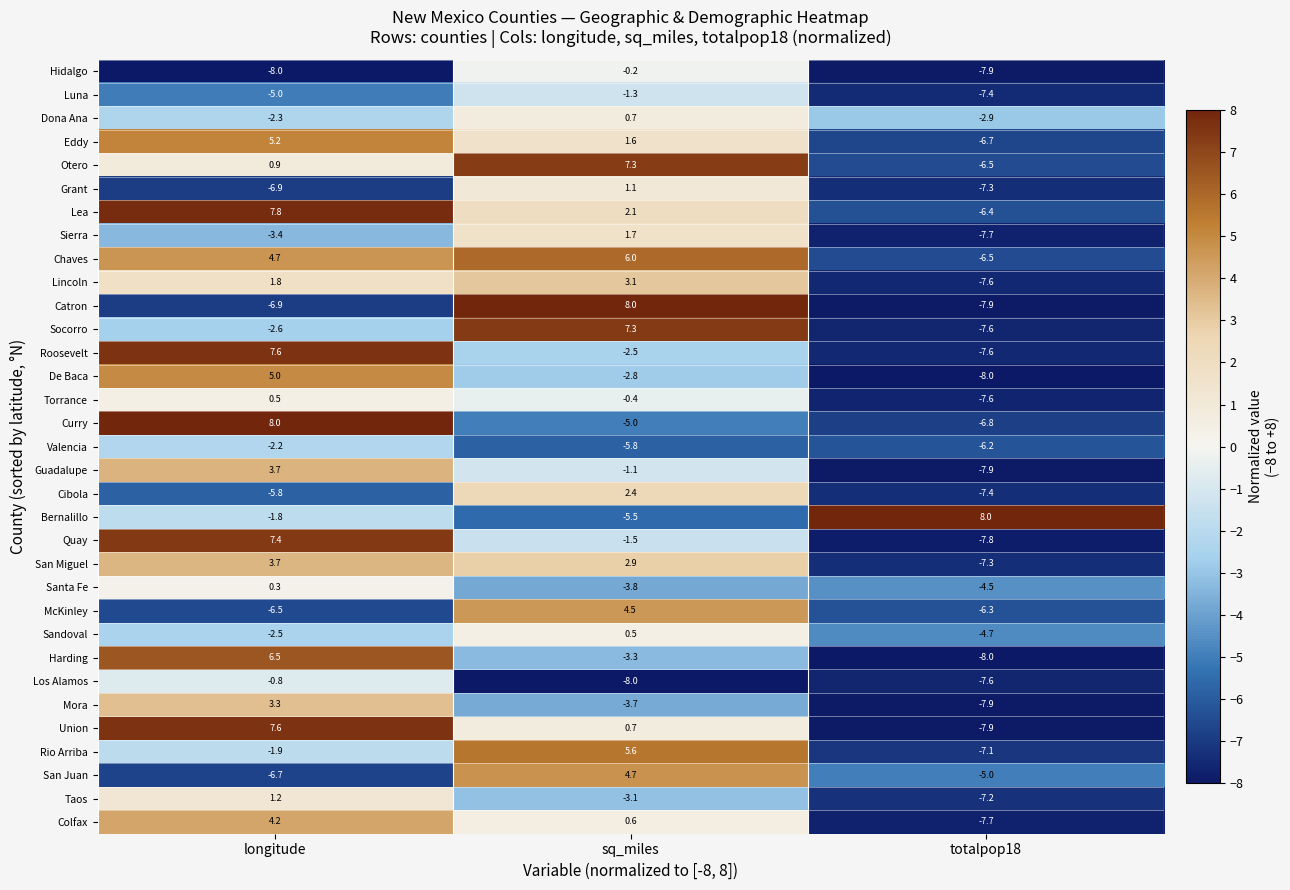

Count the number of categories in the chart.

3